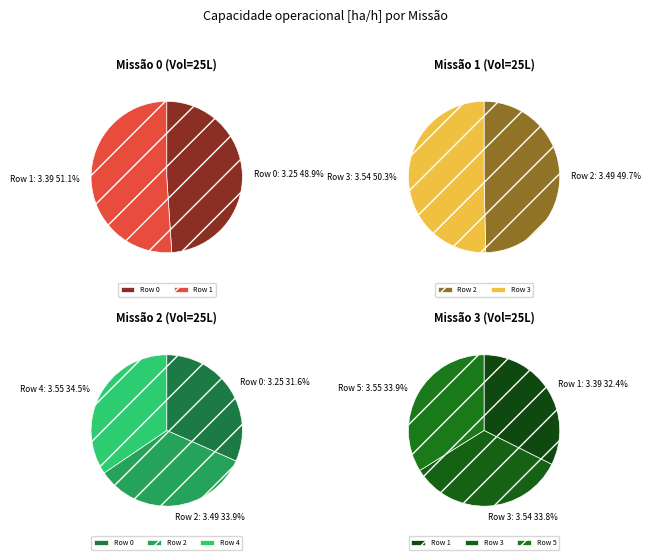

True or false: 5 accounts for 31% of the total.

False